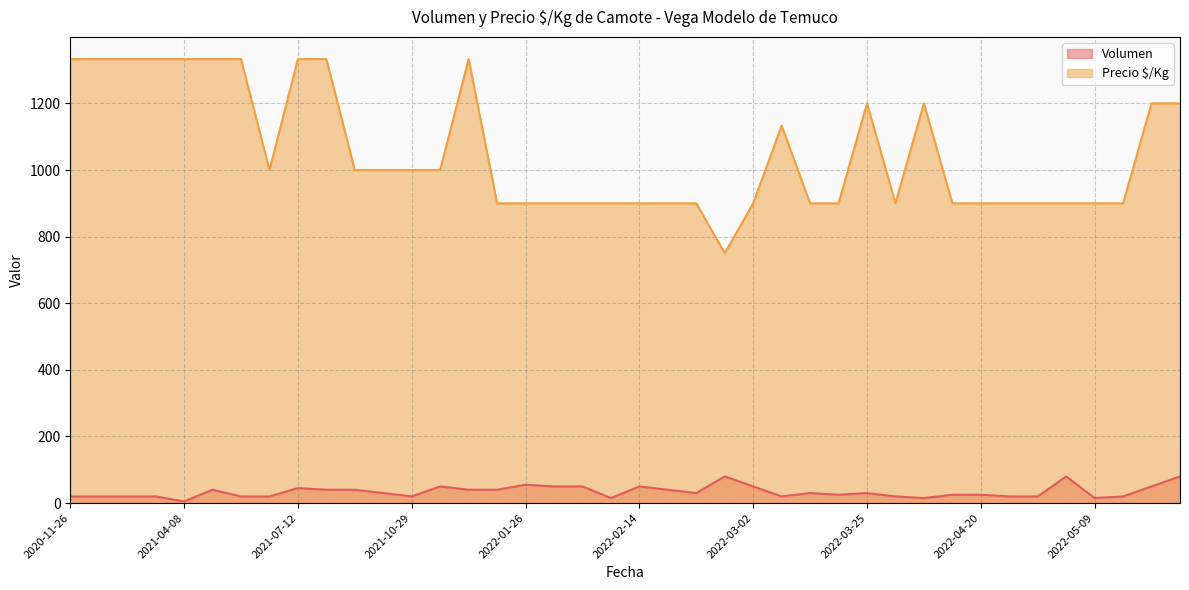

What is the sum of all Volumen values?

1365